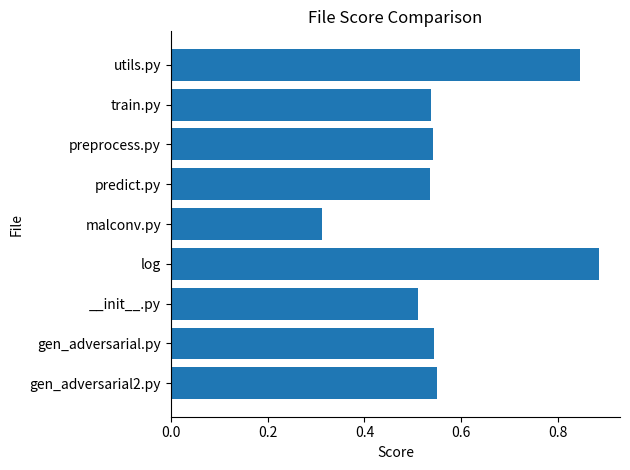

Are the bars horizontal?

Yes